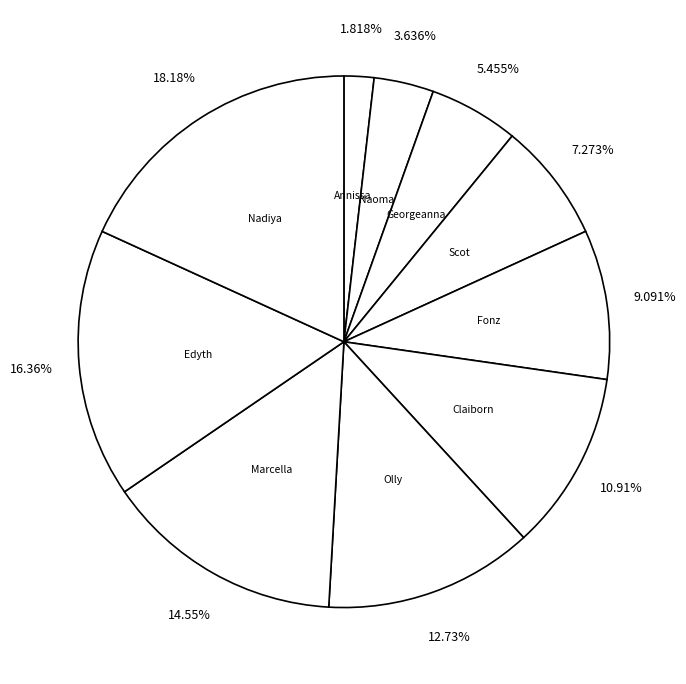

True or false: Fonz accounts for 1% of the total.

False